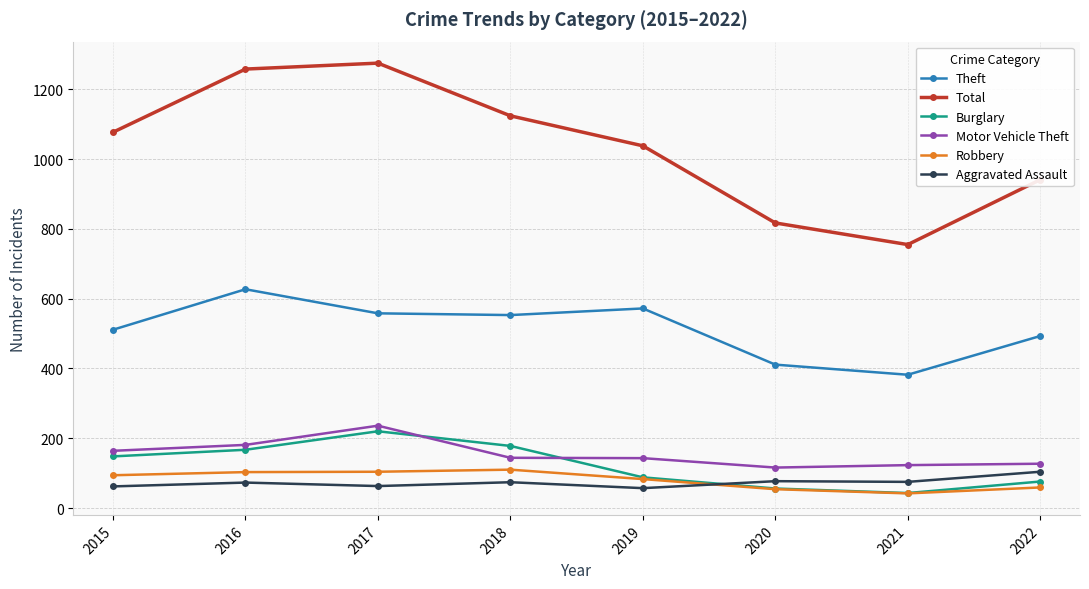

What is the spread (max minus min) of values at 2020?

763